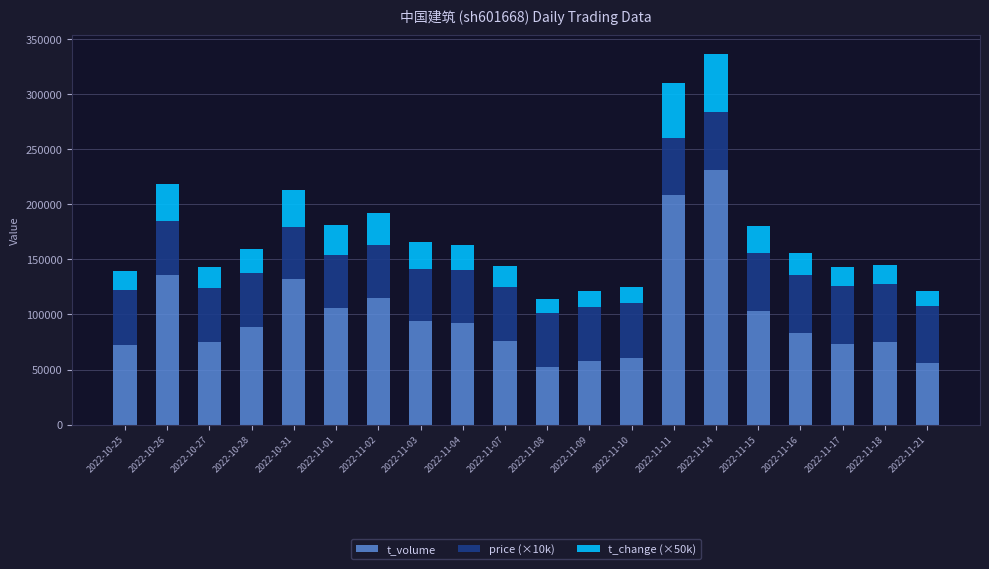

What is the total value across all series at 2022-11-04?

163474